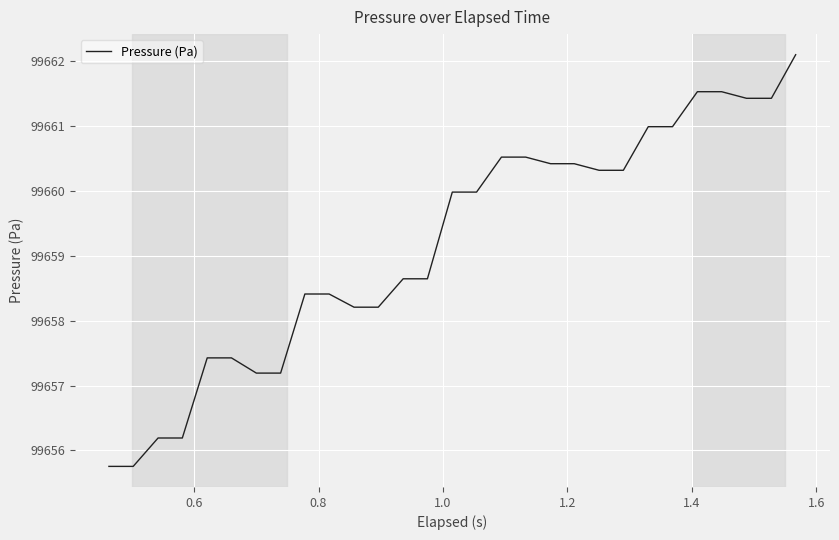

What is the difference between the maximum and minimum values?

6.3